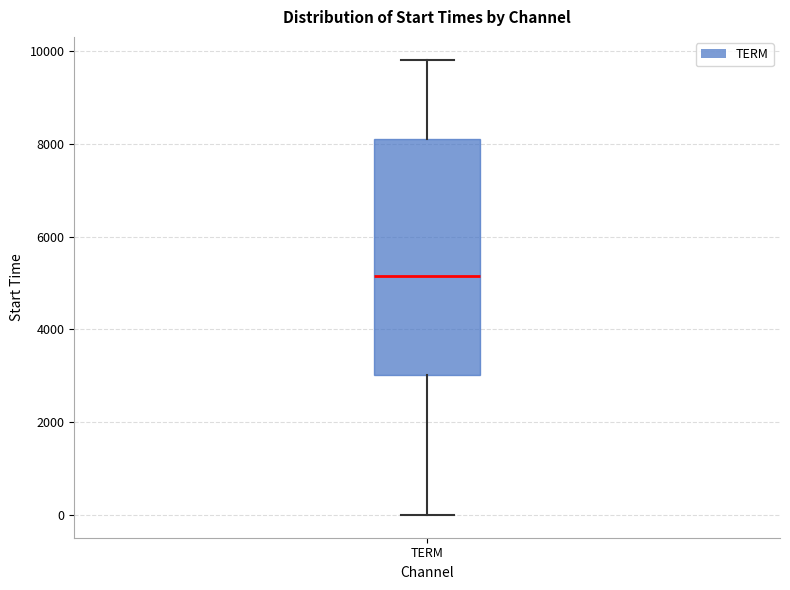

Transcribe this box plot: give where the median line is, the range the box spans, and where the two whiskers end, as read against the y-axis. The values are not printed on the chart, so give them approximately, as read against the axis.

median 5200, box 3000 to 8200, whiskers 0 to 9800